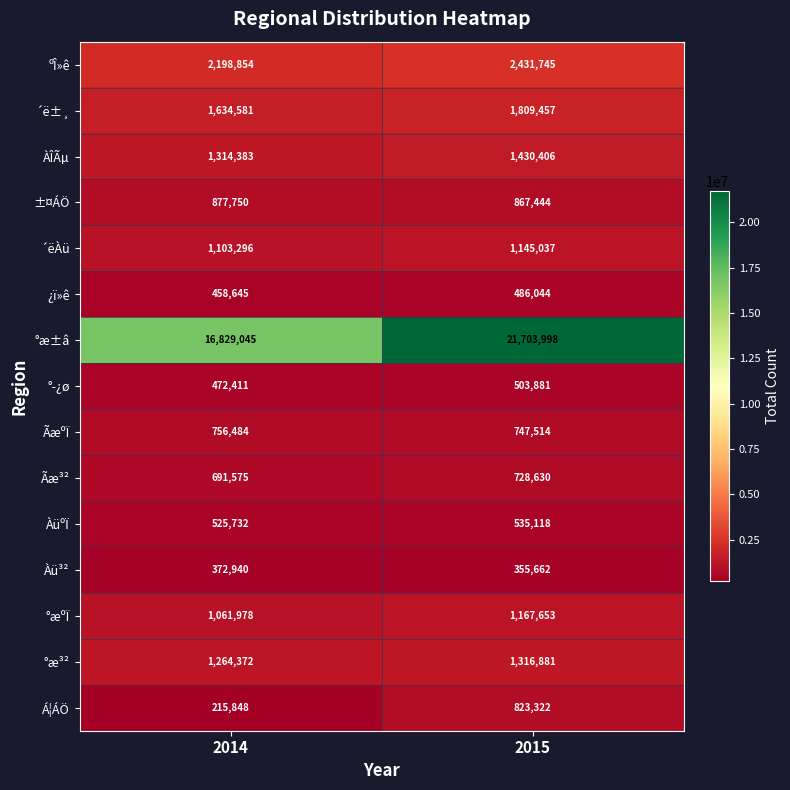

The value of Ãæ³² at 2015 is 1187760. True or false?

False